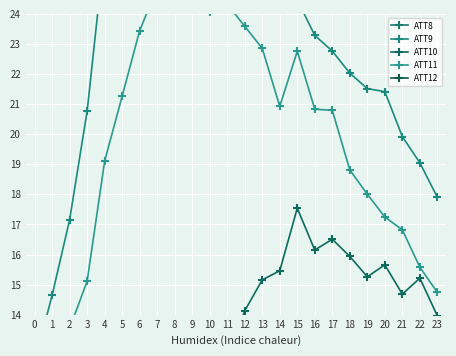

What are all the series names shown in the legend?

ATT8, ATT9, ATT10, ATT11, ATT12